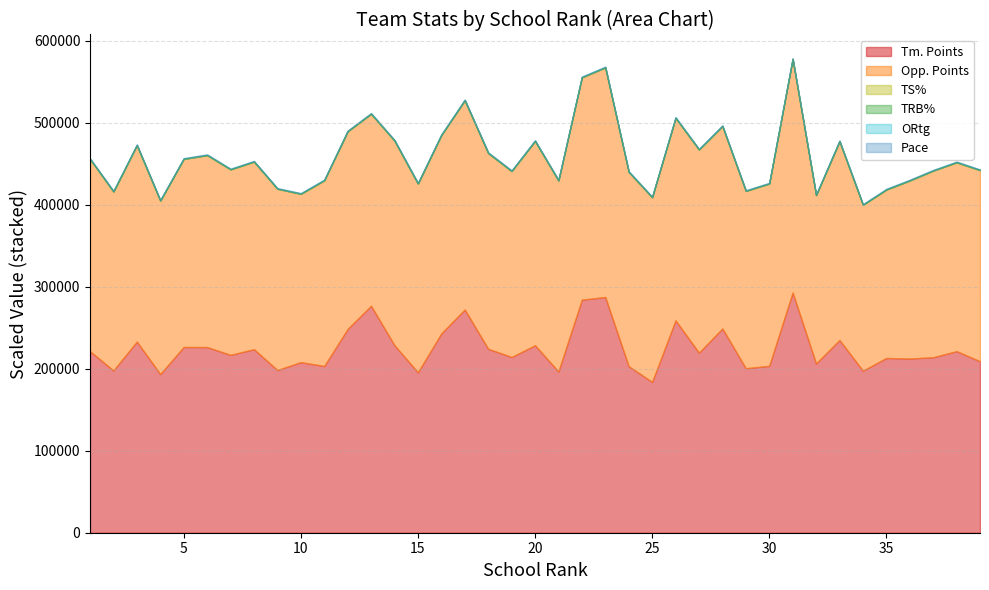

True or false: Tm. Points and Pace cross at least once.

False